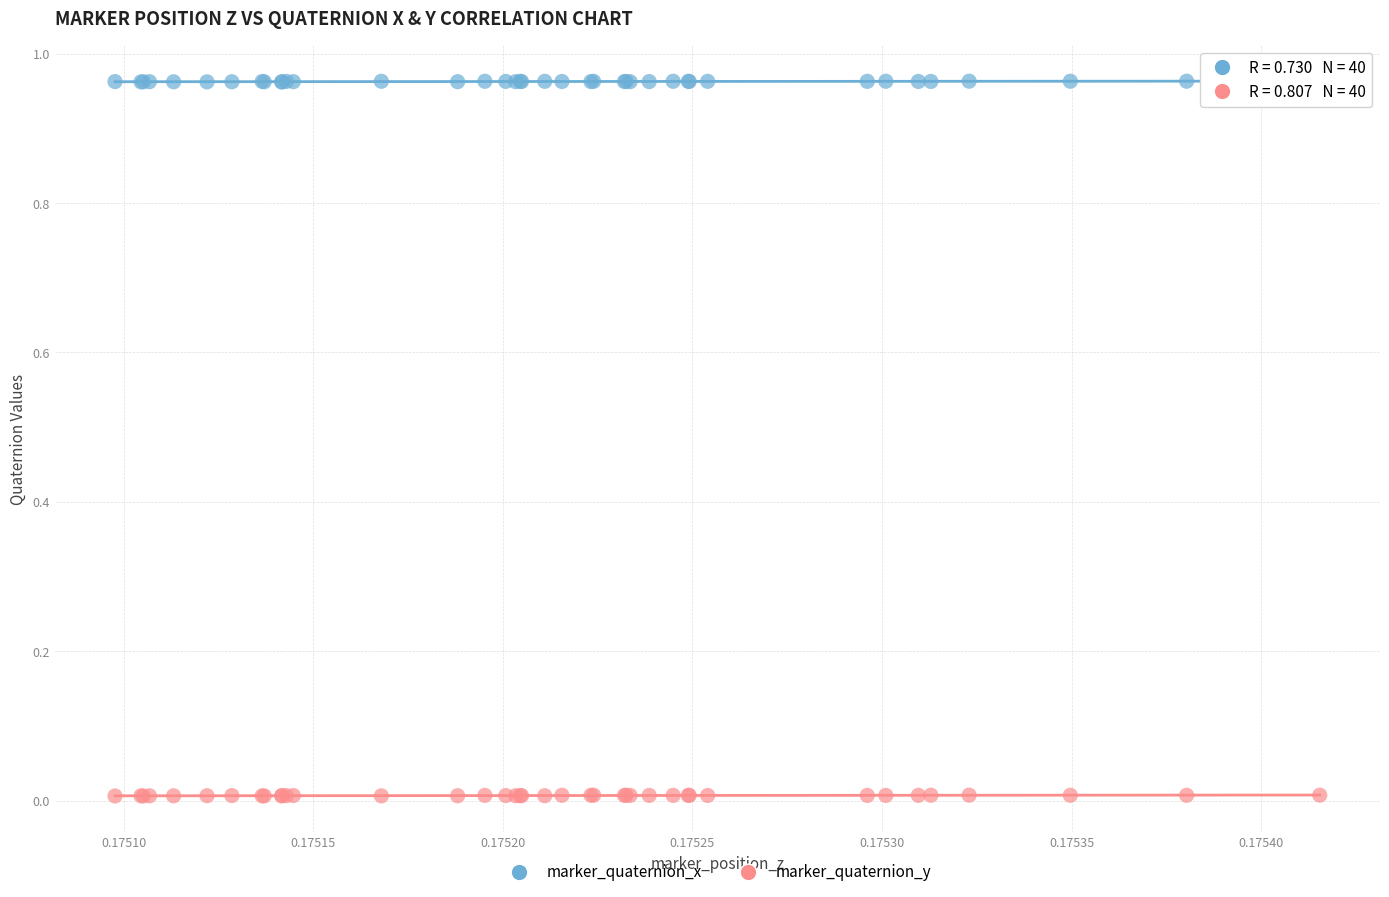

Which series reaches the maximum Y coordinate?

marker_quaternion_x